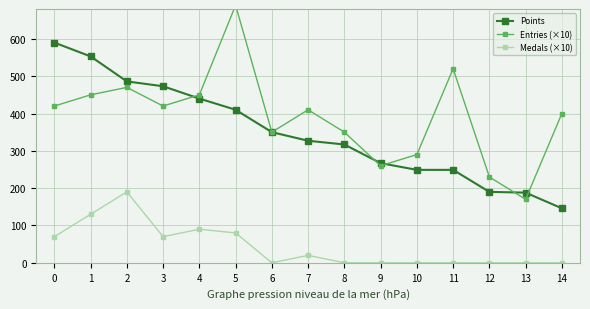

True or false: Entries (×10) and Medals (×10) intersect in this chart.

False